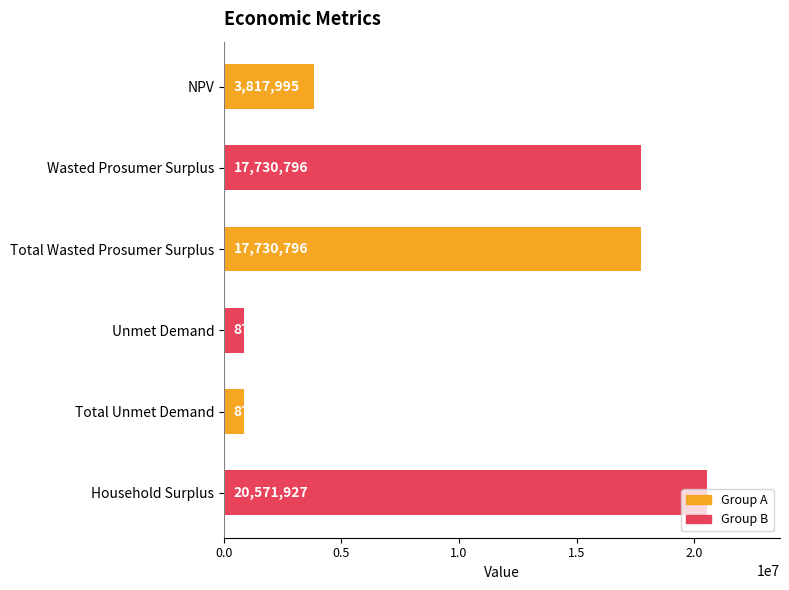

What is the minimum value shown in the chart?

873370.0